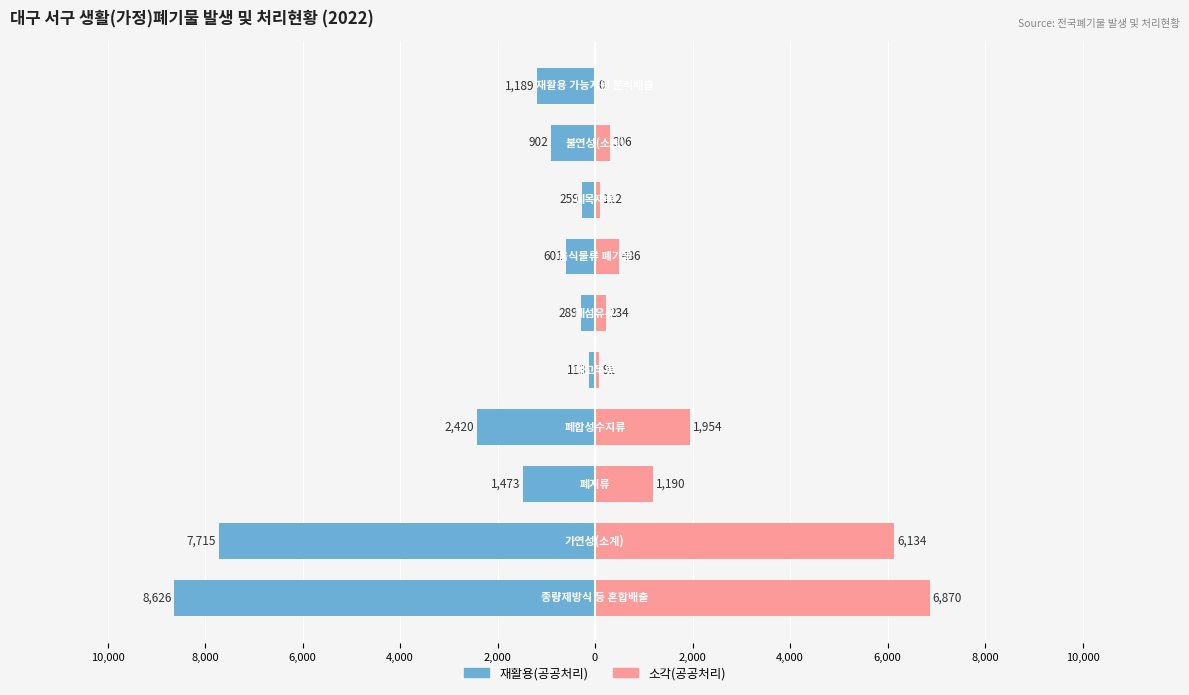

The 재활용(공공처리) series shows -302.8 at 2,000. True or false?

False